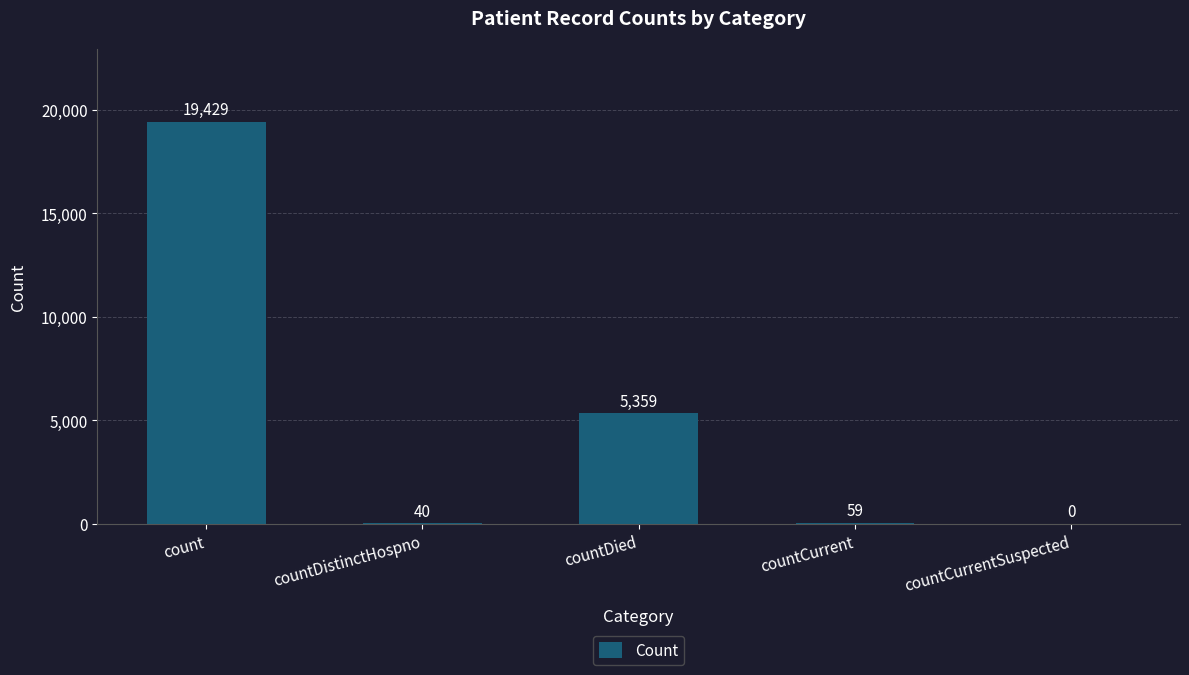

Which category has the highest value across all series?

count